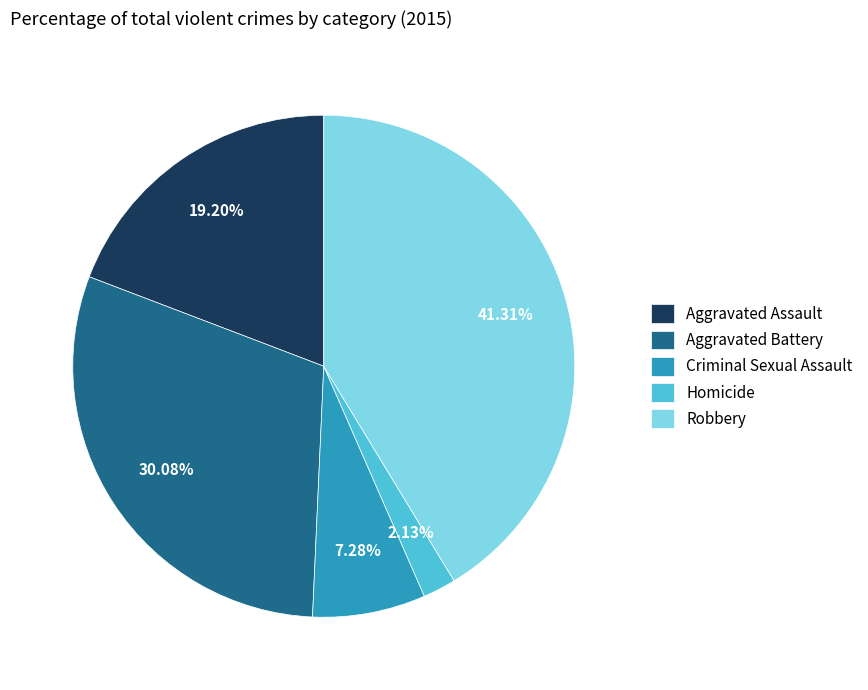

Count the number of slices in the pie.

5